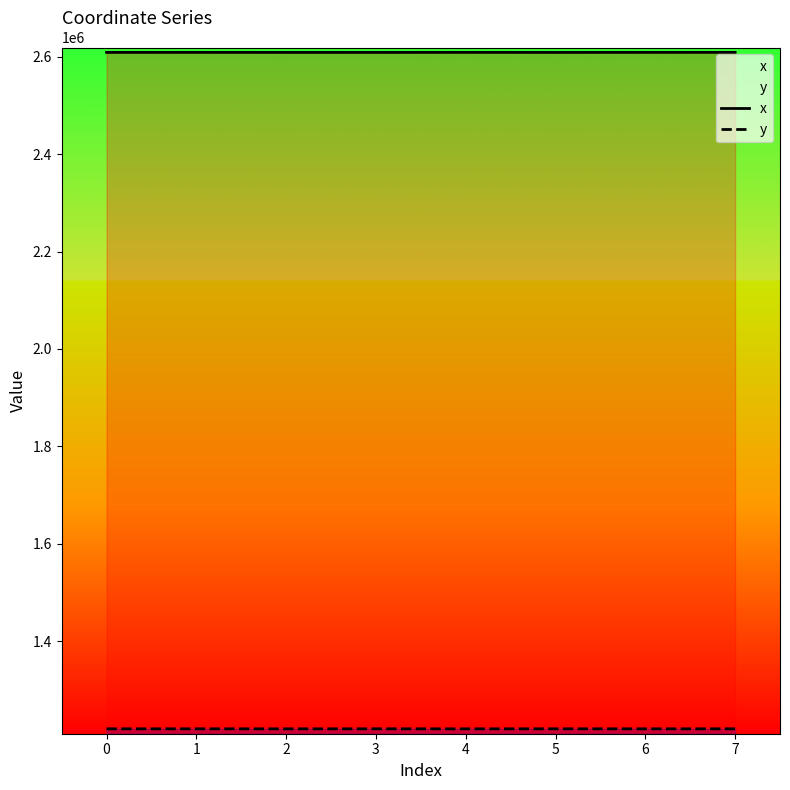

Is it true that x equals 2609044.8 at 0?

True